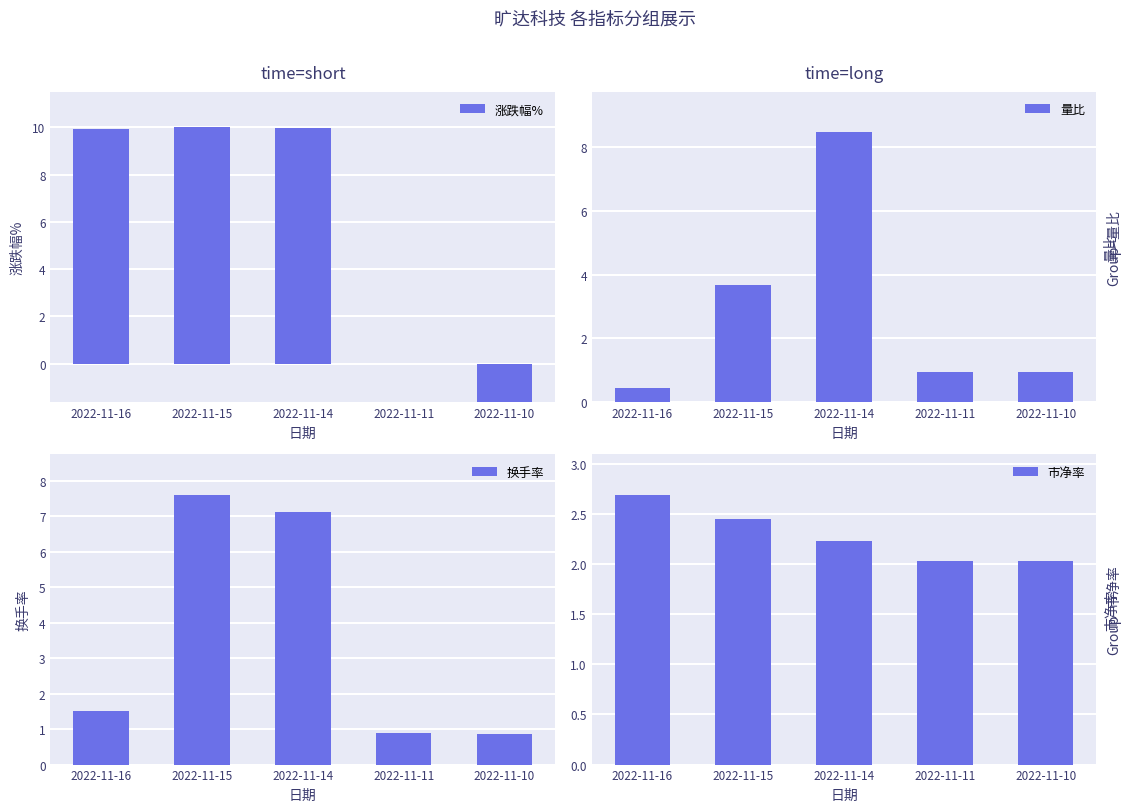

What is the smallest value displayed?

-1.6